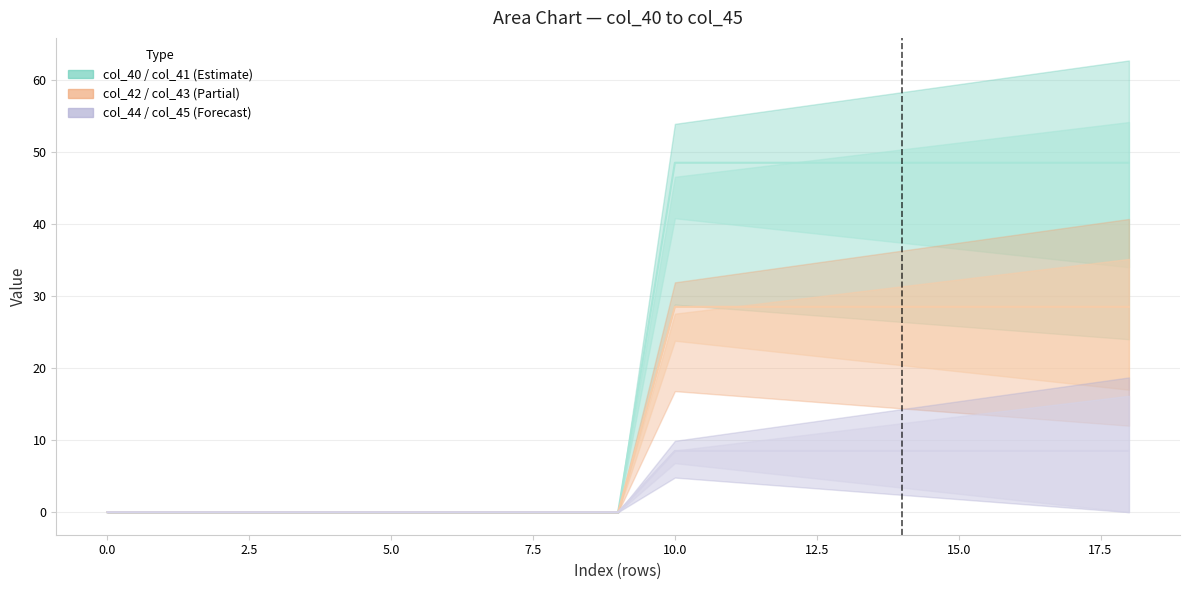

The col_42 series shows 15.6 at 6. True or false?

False